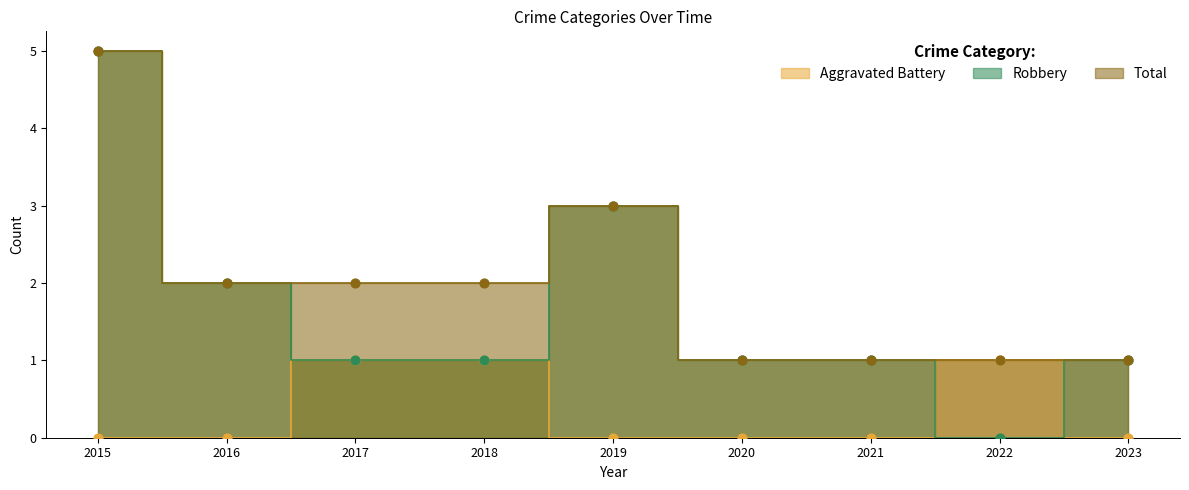

What are all the series names shown in the legend?

Aggravated Battery, Robbery, Total